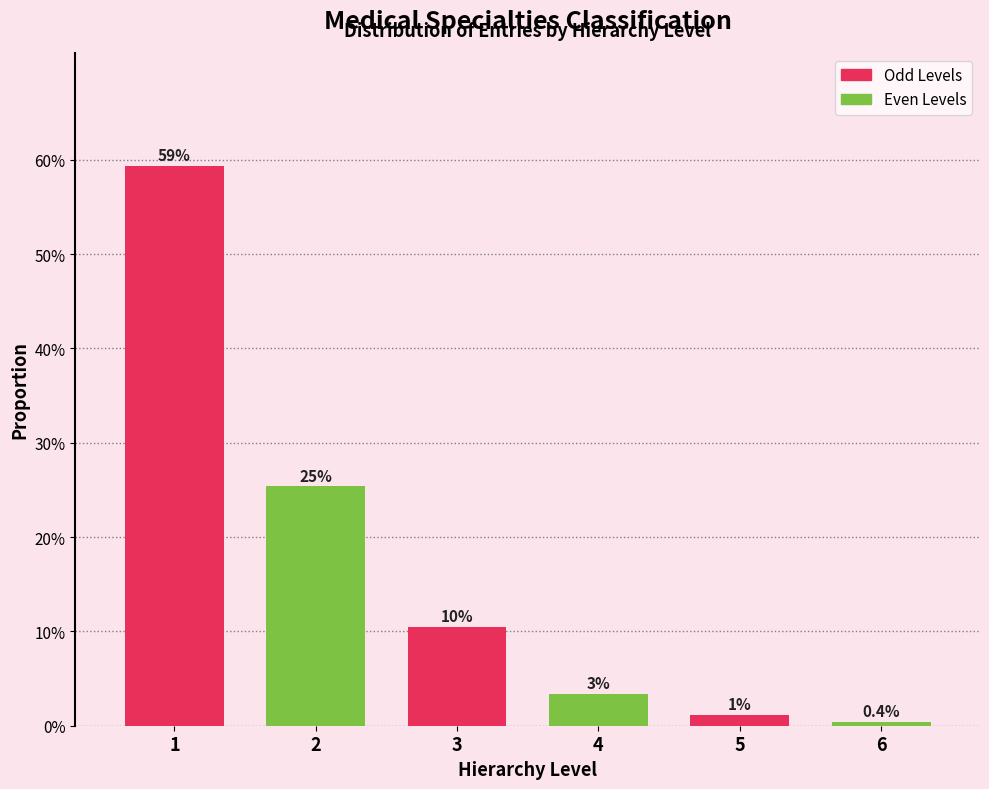

Are the bars horizontal?

No